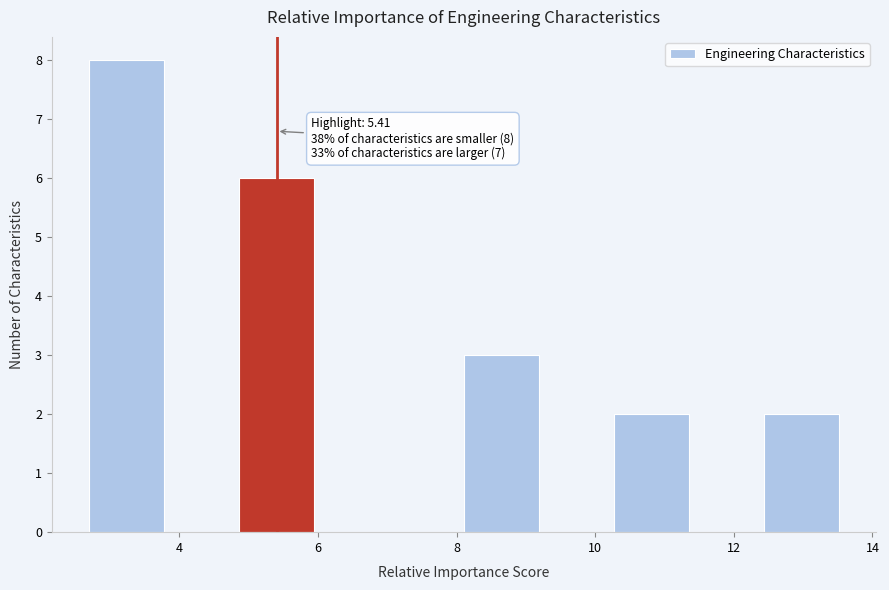

Which range on the x-axis has the tallest bar?

2.8 to 3.8